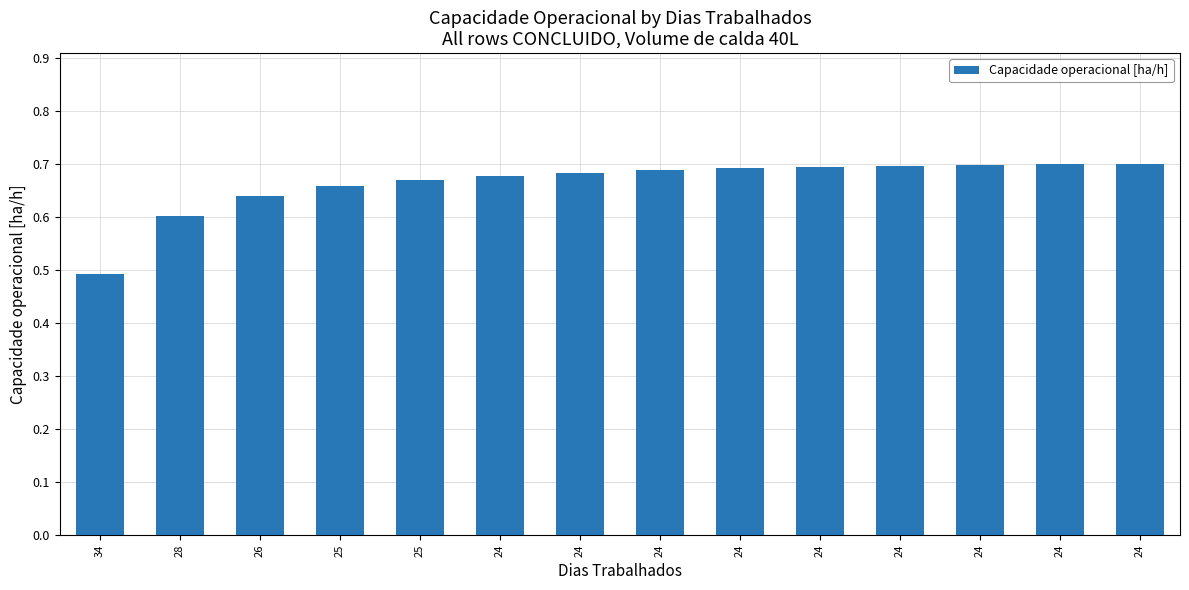

Between 24 and 26, which is larger?

24